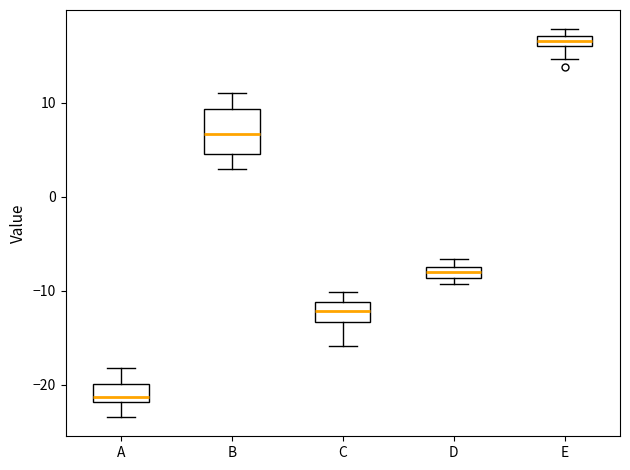

Which box is the tallest, from its lower edge to its upper edge?

B